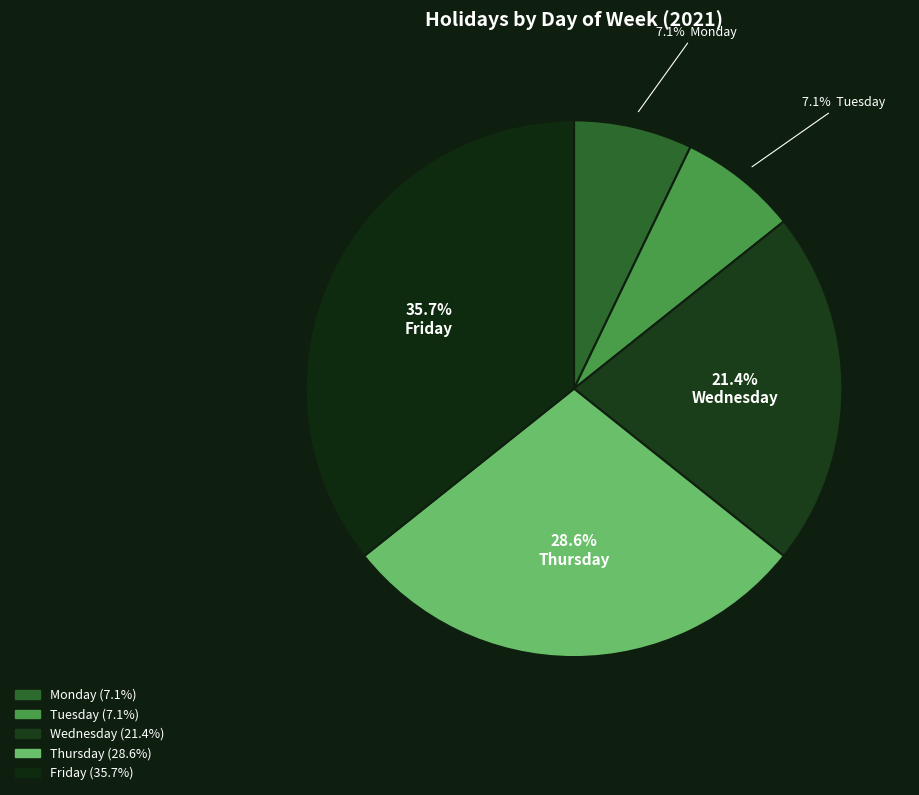

How many segments does this pie chart have?

5